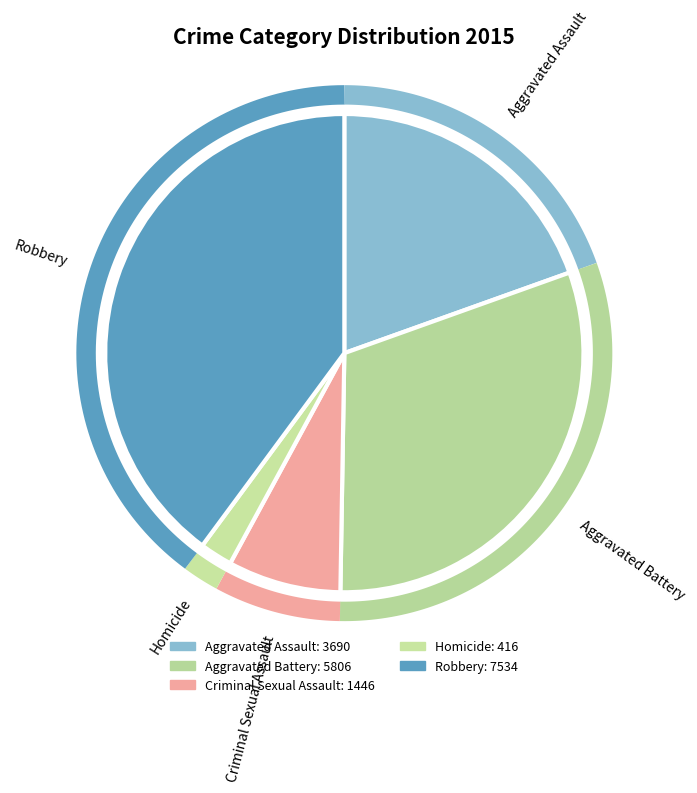

Between Aggravated Battery and Homicide, which is larger?

Aggravated Battery